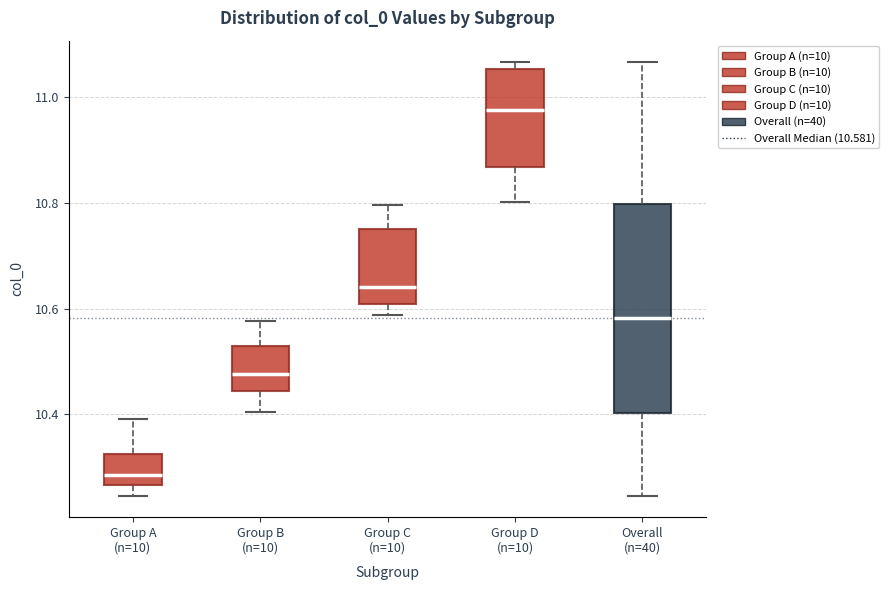

Which box's median line is the highest?

Group D (n=10)